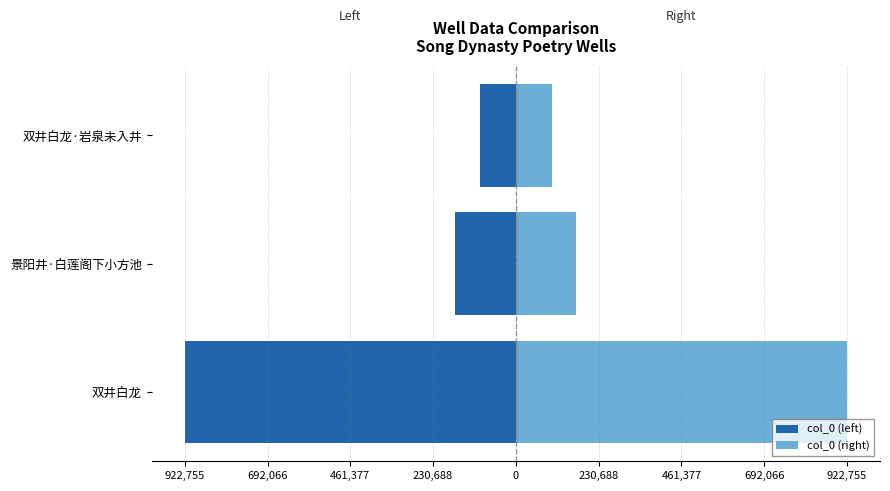

What is the lowest value of the col_0 (right) series?

99921